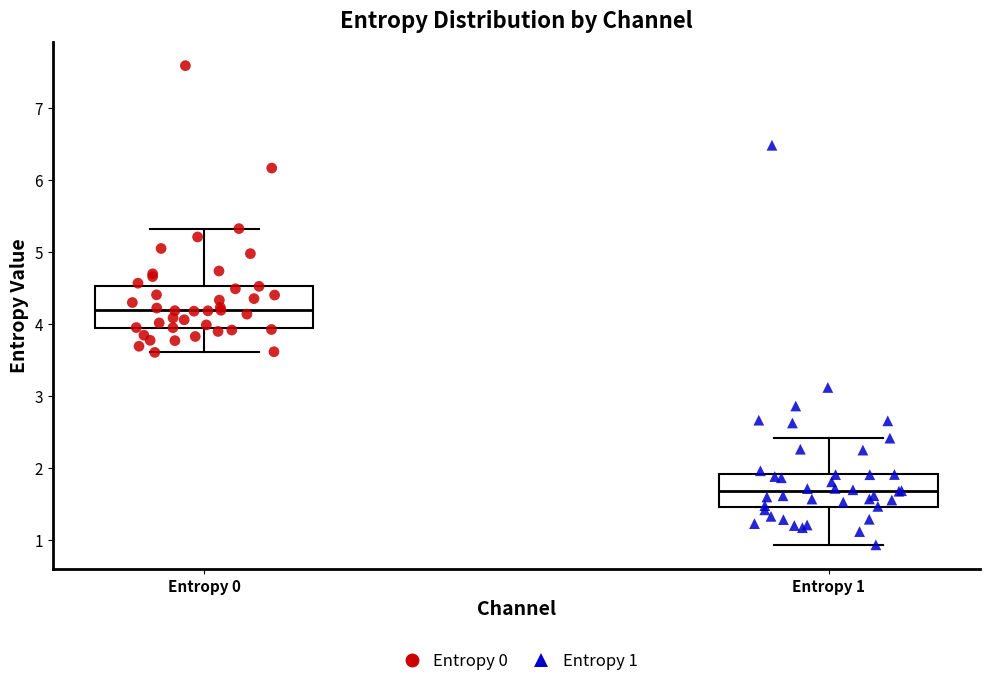

Reading left to right, transcribe this box plot: for each box, give where its median line is, the range the box spans, and where its two whiskers end, as read against the y-axis. The values are not printed on the chart, so give them approximately, as read against the axis.

Entropy 0: median 4.2, box 3.9 to 4.5, whiskers 3.6 to 5.3
Entropy 1: median 1.7, box 1.5 to 1.9, whiskers 0.9 to 2.4